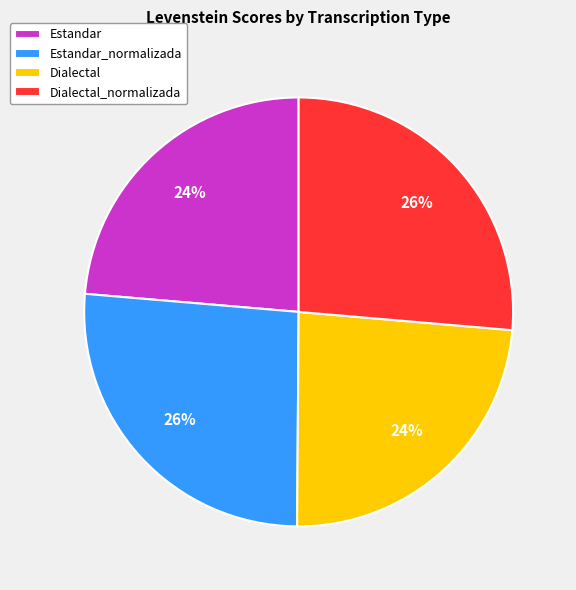

Count the number of slices in the pie.

4